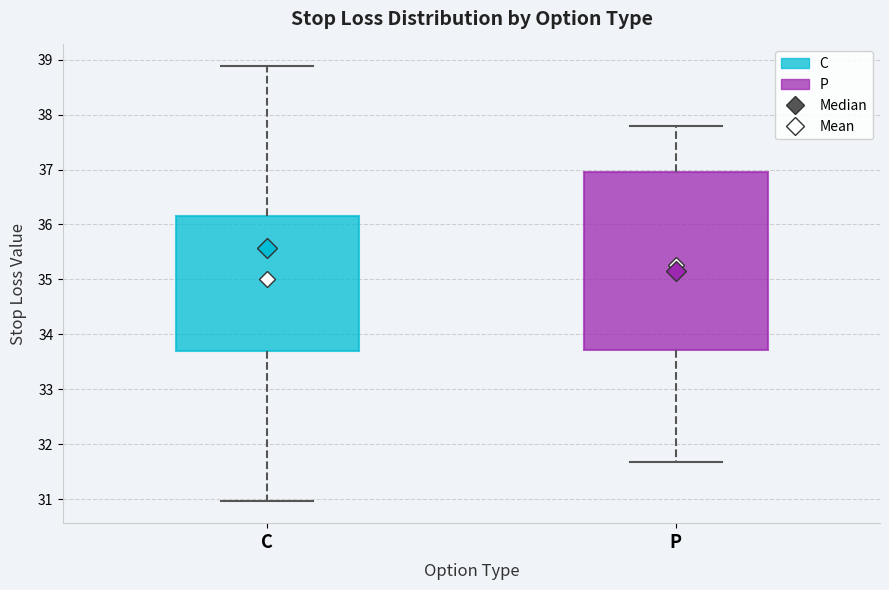

Comparing the boxes themselves (not the whiskers), which one is the tallest?

P